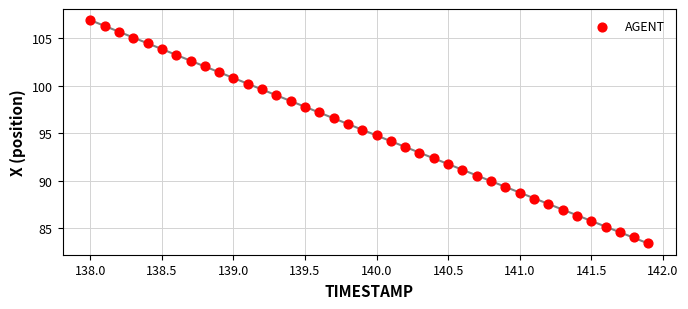

What is the range of Y values (max minus min)?

23.4